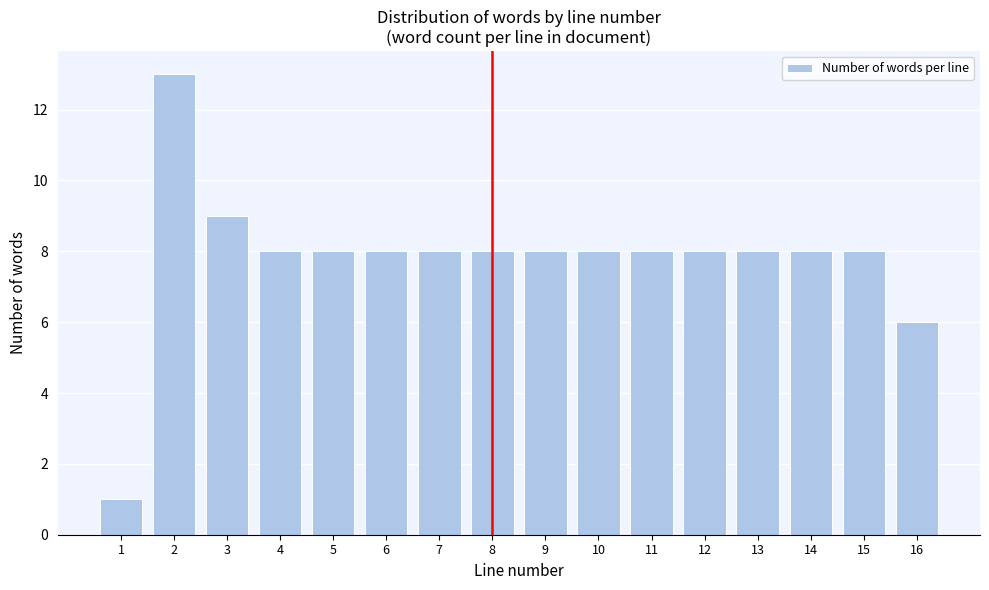

Reading left to right, list all the values displayed in this chart.

1=1	2=13	3=9	4=8	5=8	6=8	7=8	8=8	9=8	10=8	11=8	12=8	13=8	14=8	15=8	16=6